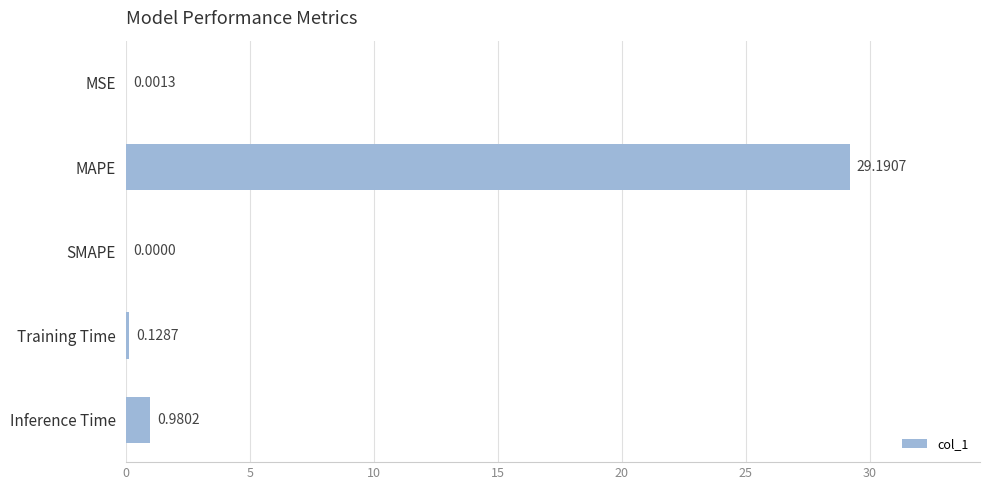

Between Inference Time and Training Time, which is larger?

Inference Time